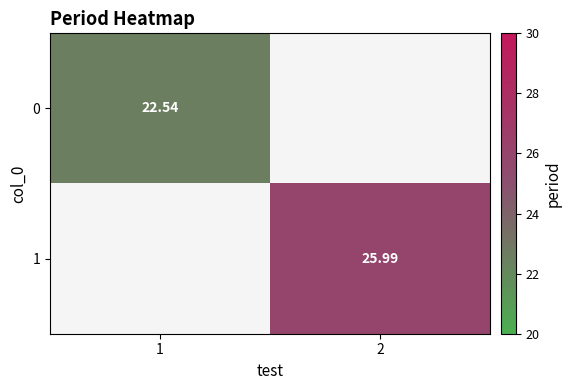

List the series in order of their overall mean, lowest first.

0, 1